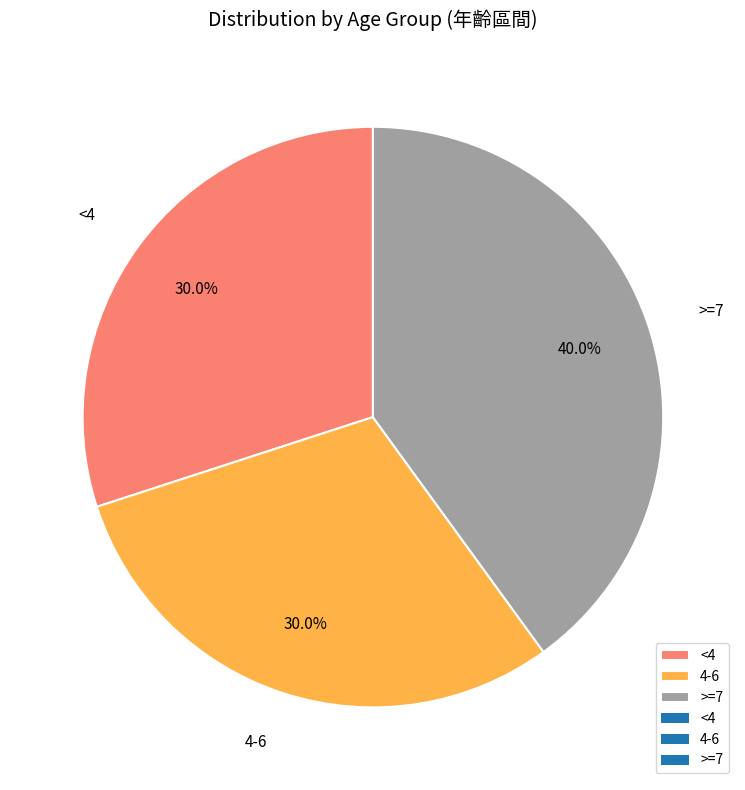

To the nearest percent, what is the combined percentage of <4 and >=7?

70%